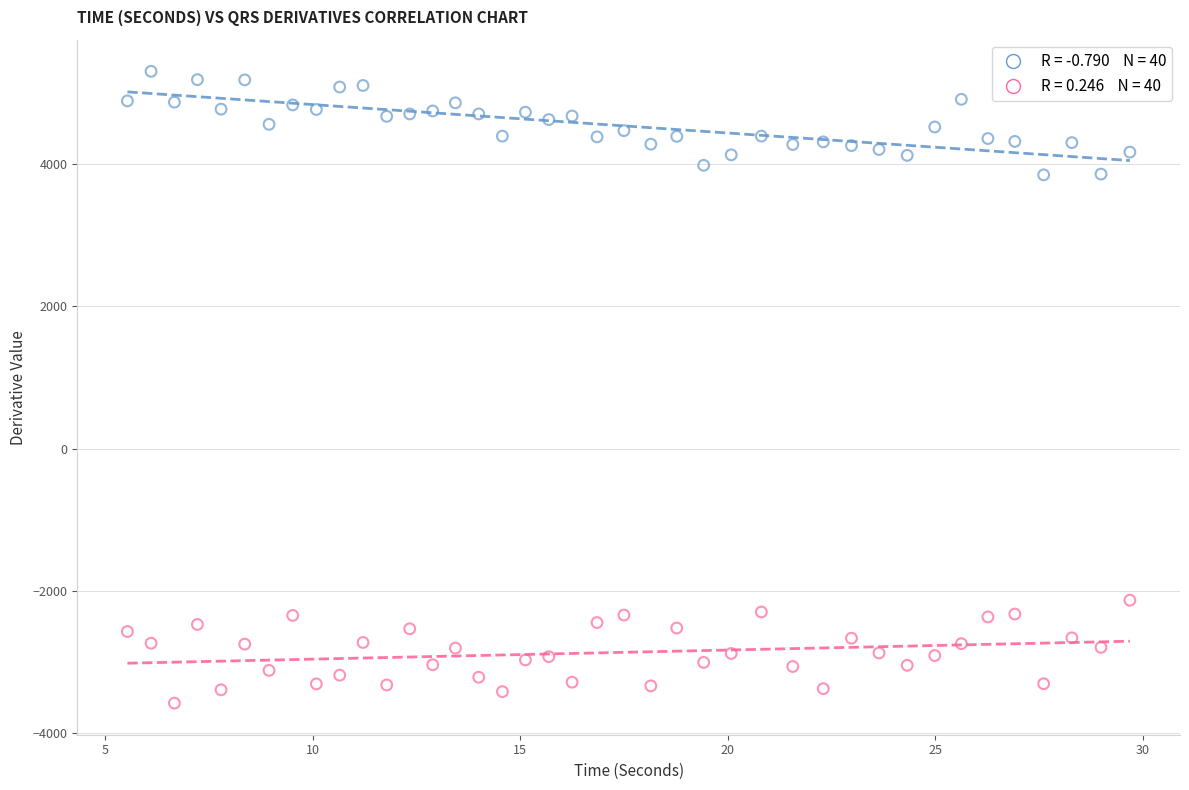

Across all data points, what is the range of Y values (max minus min)?

8875.2